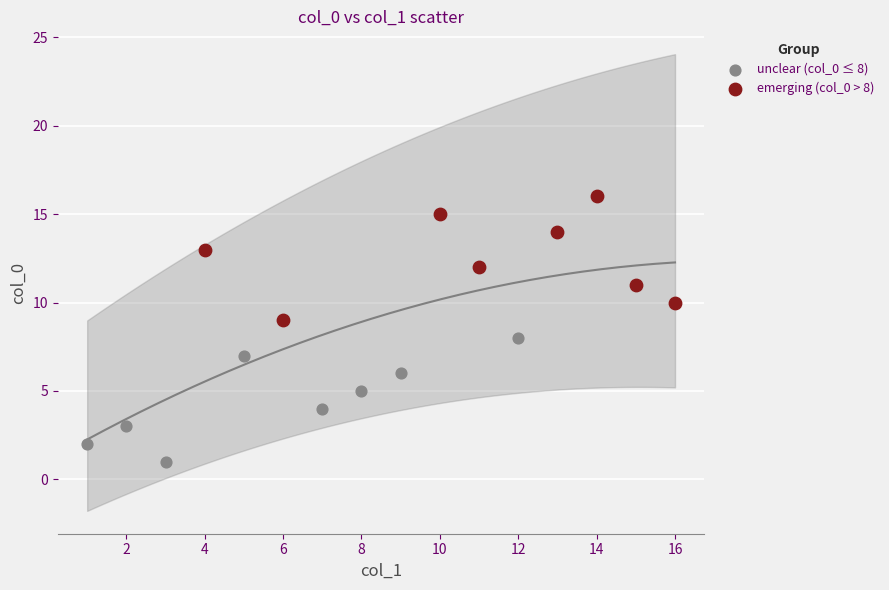

What are all the series names shown in the legend?

unclear (col_0 ≤ 8), emerging (col_0 > 8)